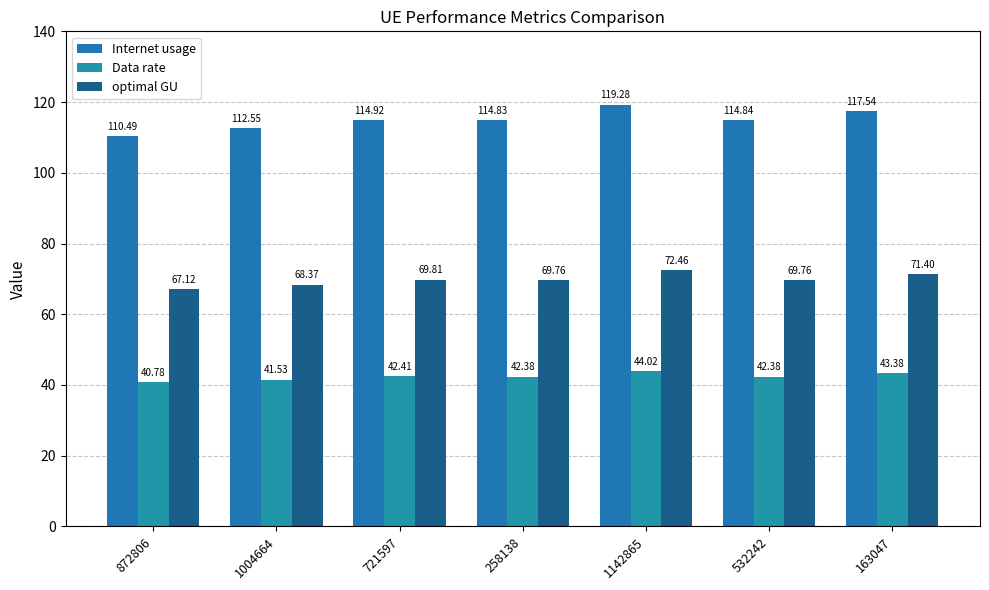

Which category has the lowest value in the optimal GU series?

872806